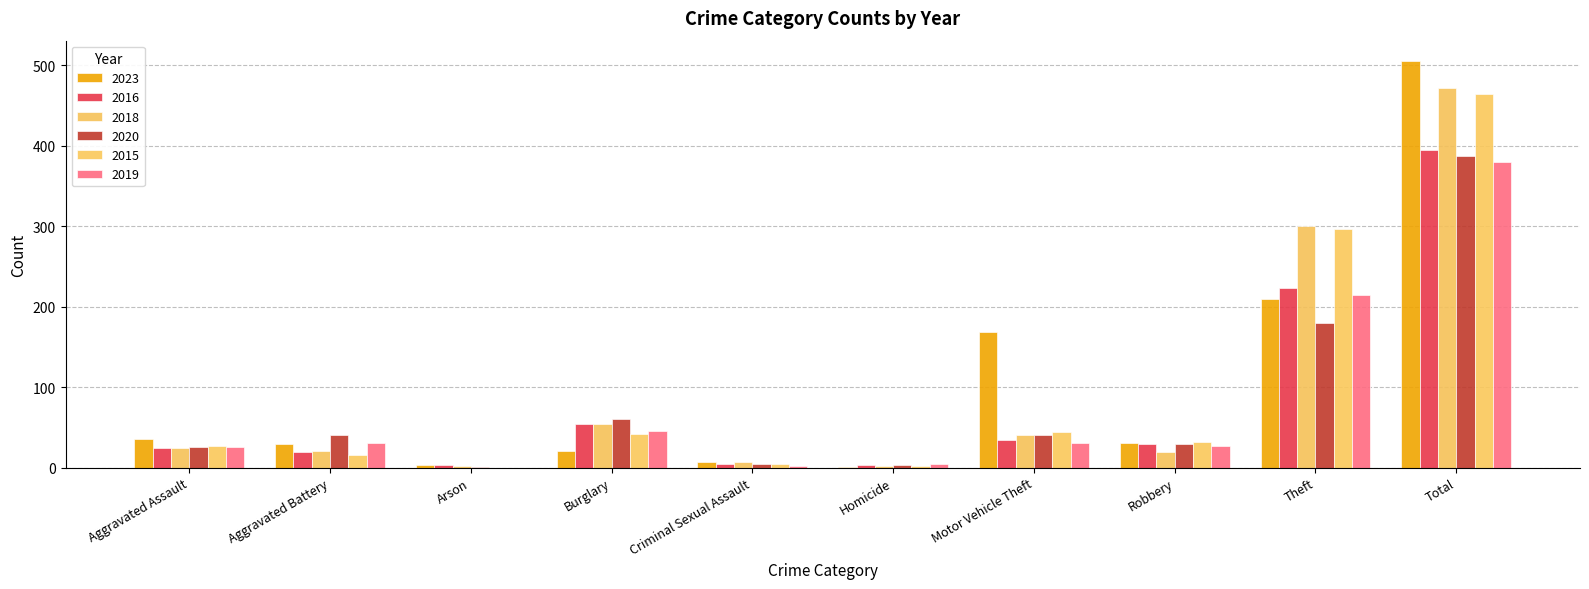

Are the bars grouped side by side (vs. stacked)?

Yes